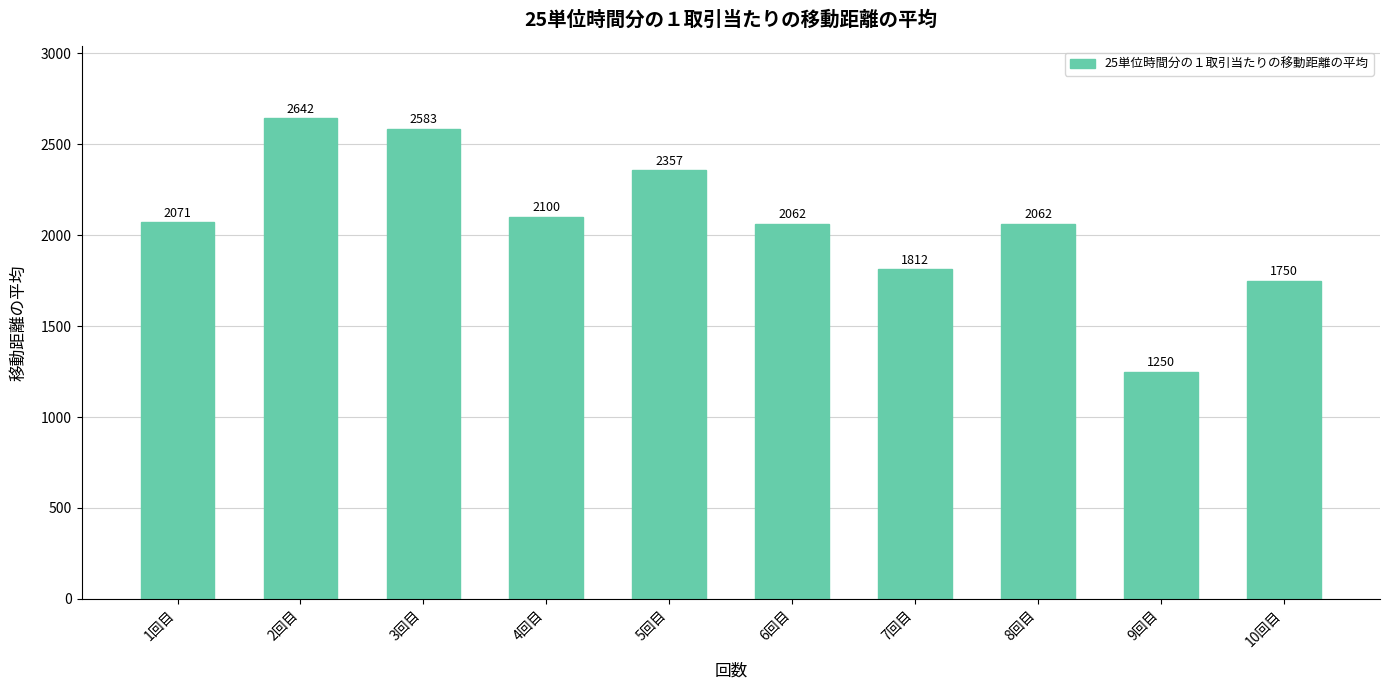

What is the difference between the values at 2回目 and 3回目?

59